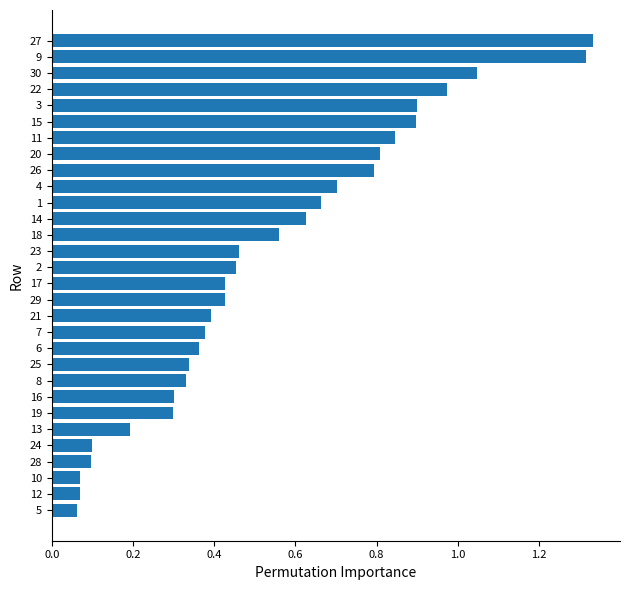

What is the sum of all values?

16.2